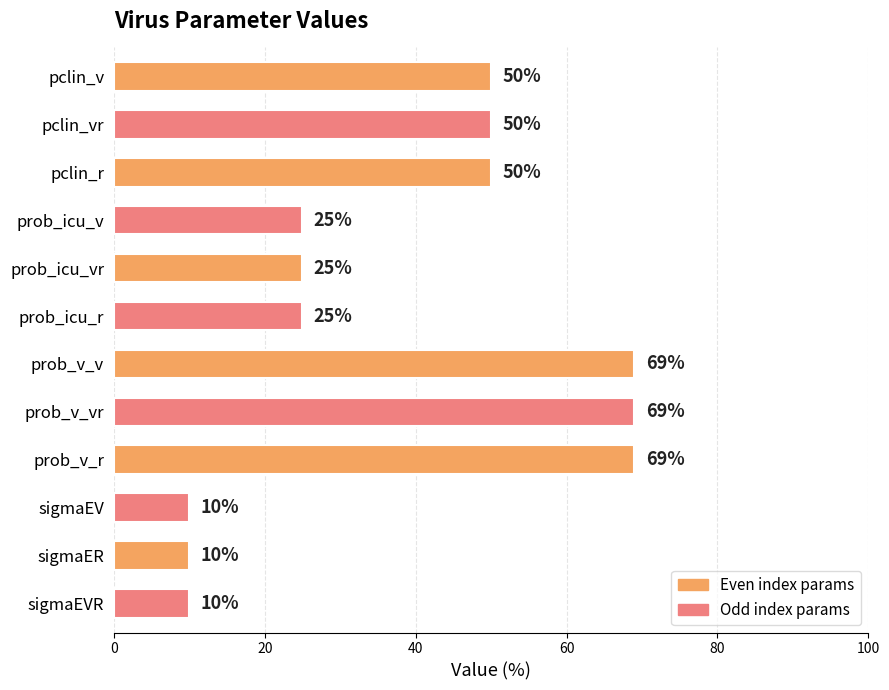

Is it true that the value at pclin_vr is 81?

False